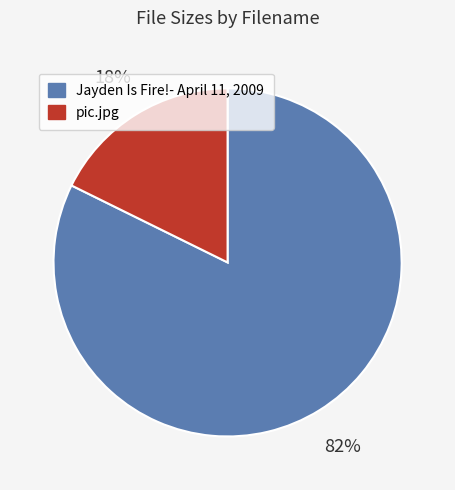

Is it true that pic.jpg is 18% of the pie?

True